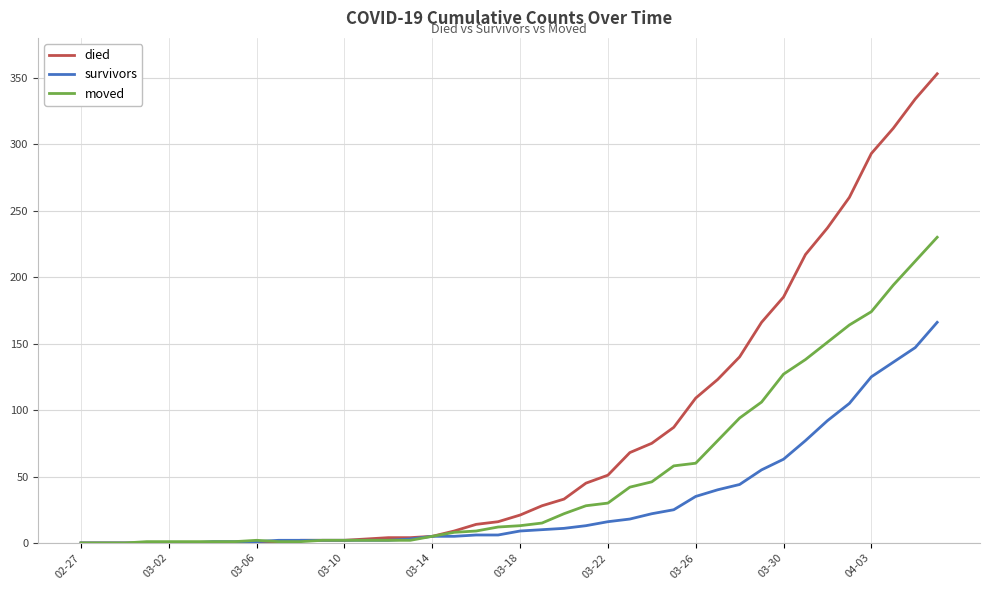

What is the difference between the maximum and minimum values in the died series?

353